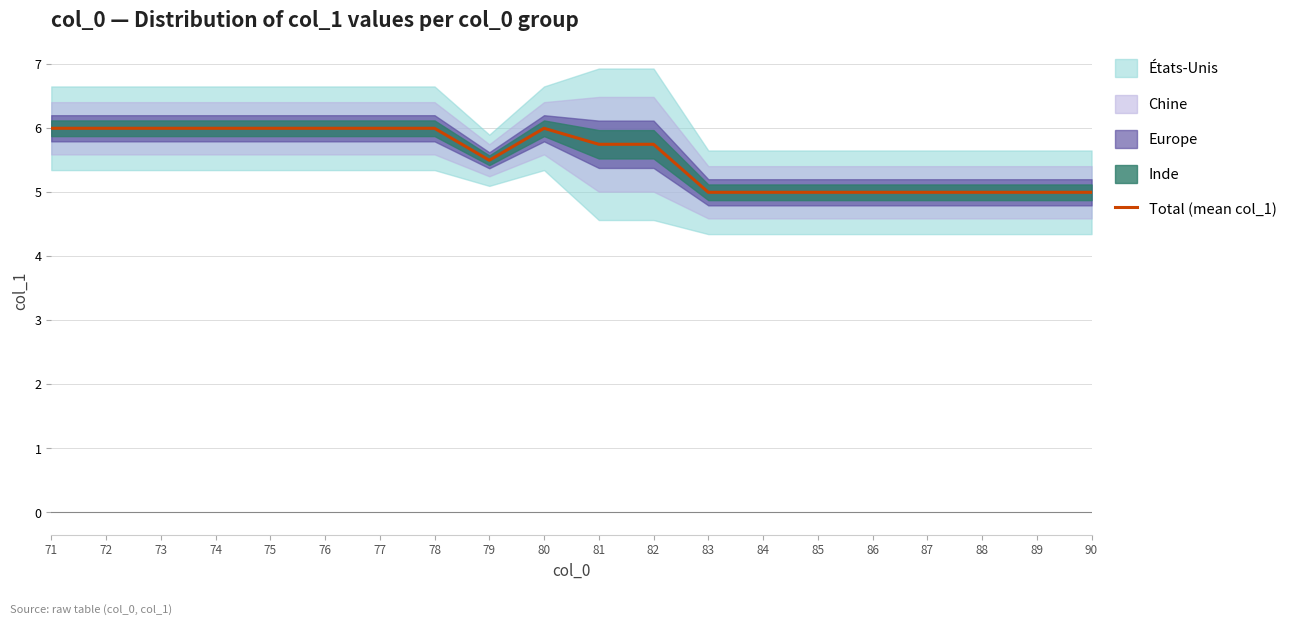

How many values are between 5 and 6?

20